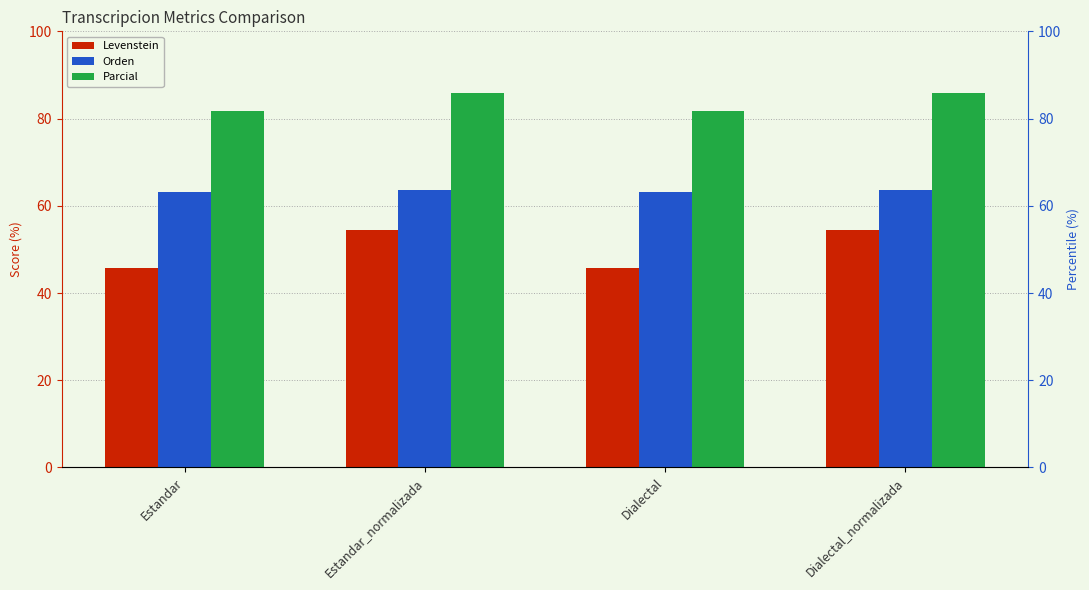

What is the total value across all series at Estandar_normalizada?

204.1